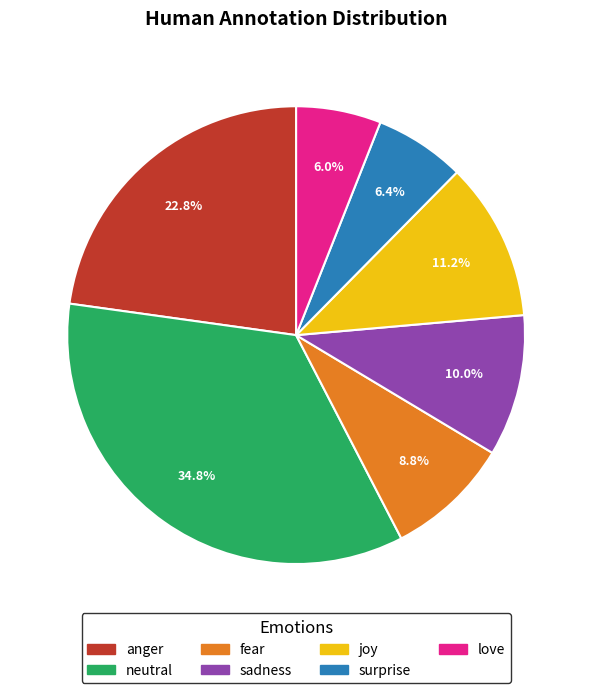

Is there a majority slice in this chart?

No